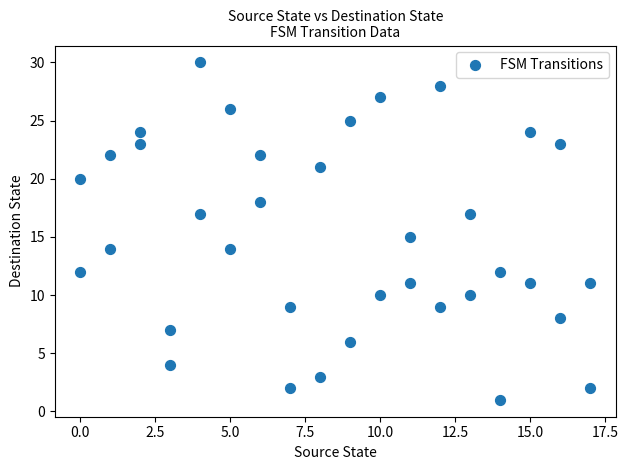

What is the range of Y values (max minus min)?

29